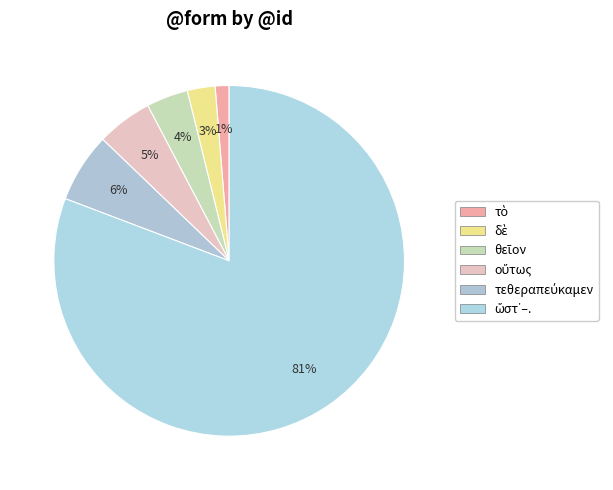

Does any single category account for the majority?

Yes